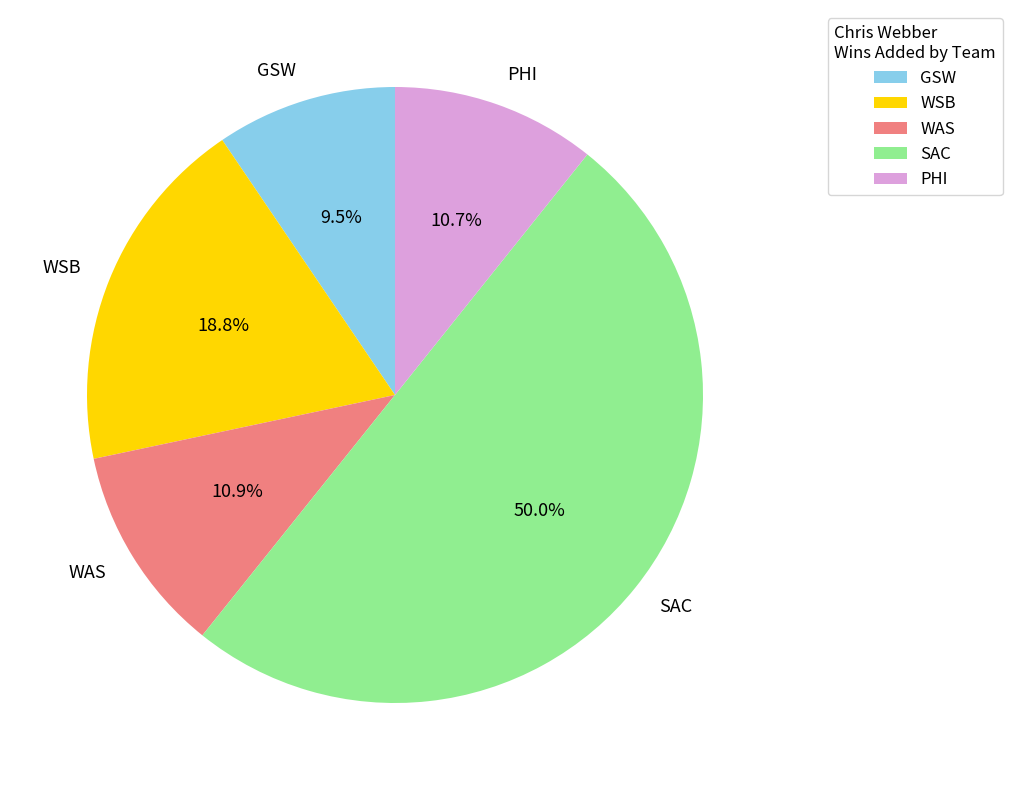

True or false: SAC accounts for 68% of the total.

False